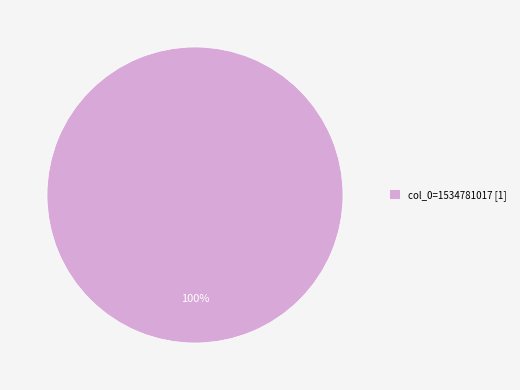

What percentage is the col_0=1534781017 [1] slice, to the nearest percent?

100%